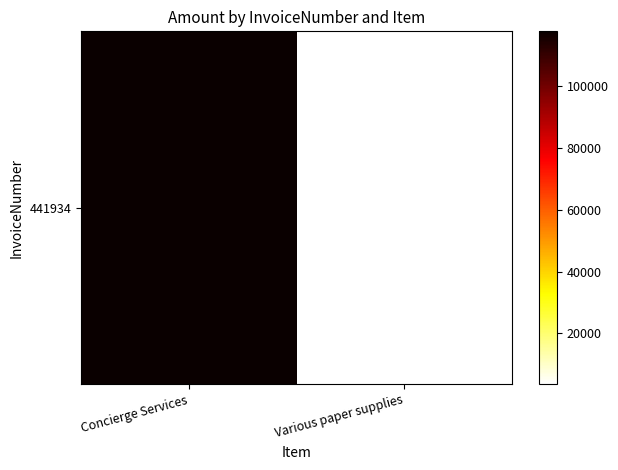

What is the difference between the maximum and minimum values?

114244